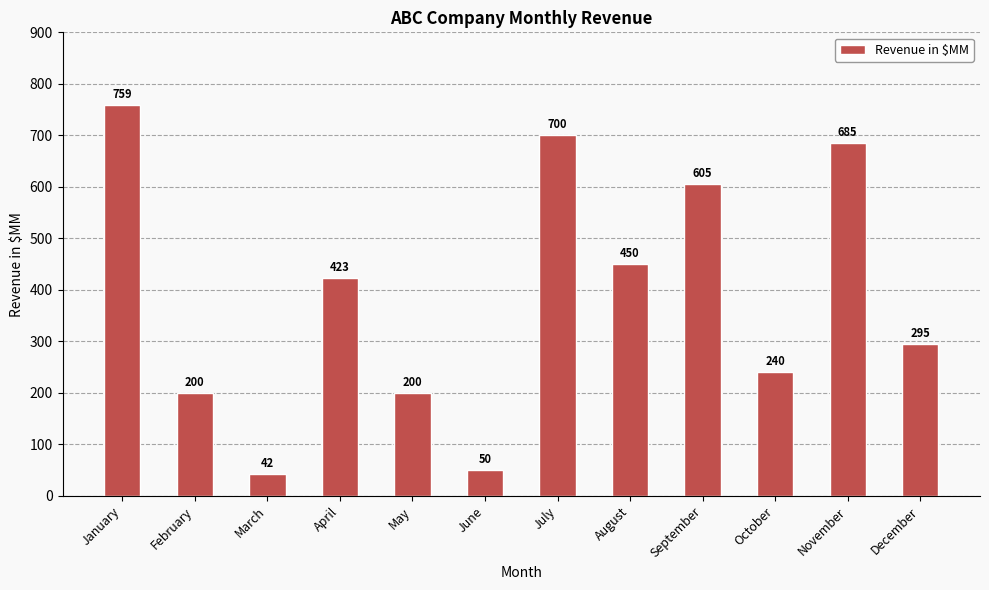

How many categories are shown in the chart?

12